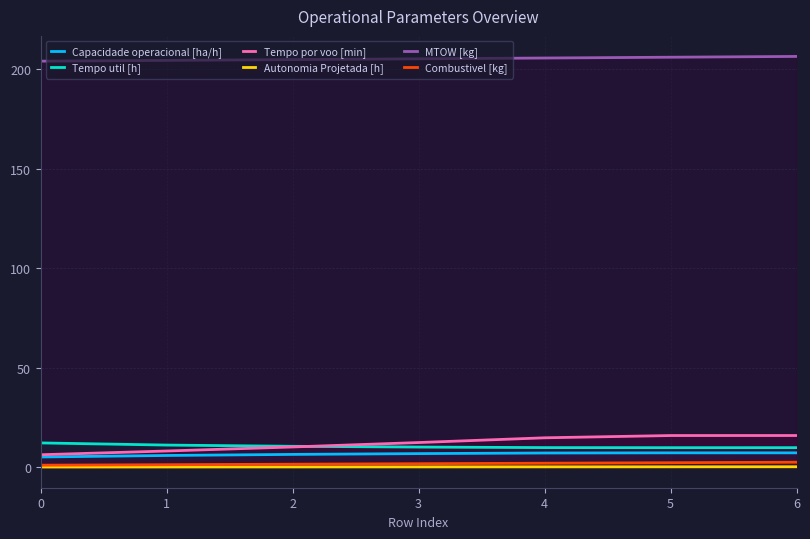

Is the value of MTOW [kg] at 4 greater than the value of Tempo util [h] at 6?

Yes